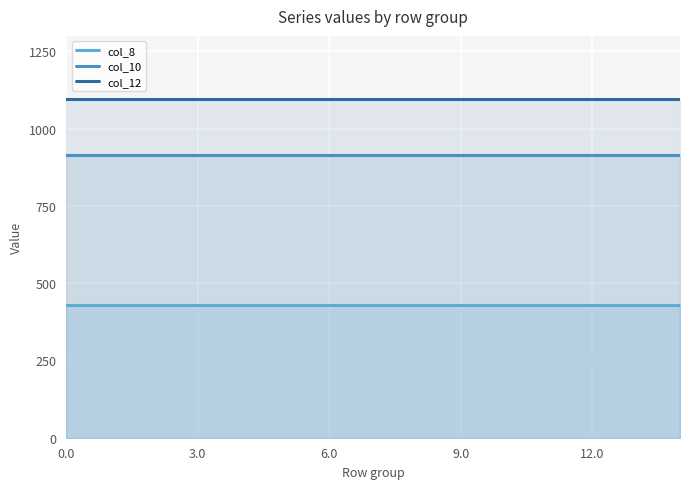

Does the chart display data point markers on the line(s)?

No